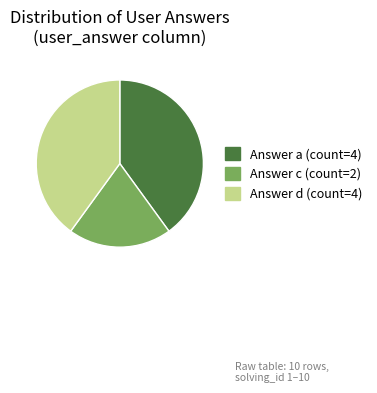

Between Answer c (count=2) and Answer a (count=4), which is larger?

Answer a (count=4)